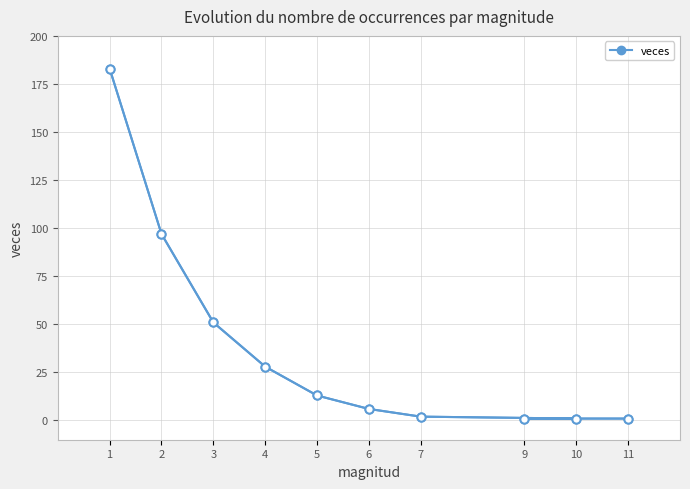

Which category has the lowest value across all series?

10